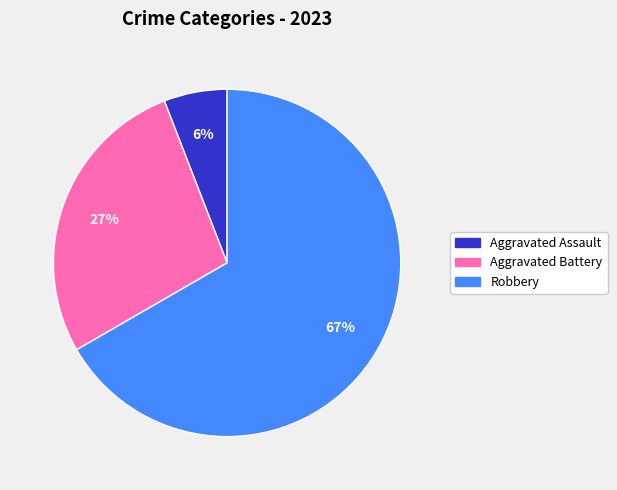

To the nearest percent, what is the average slice percentage?

33%